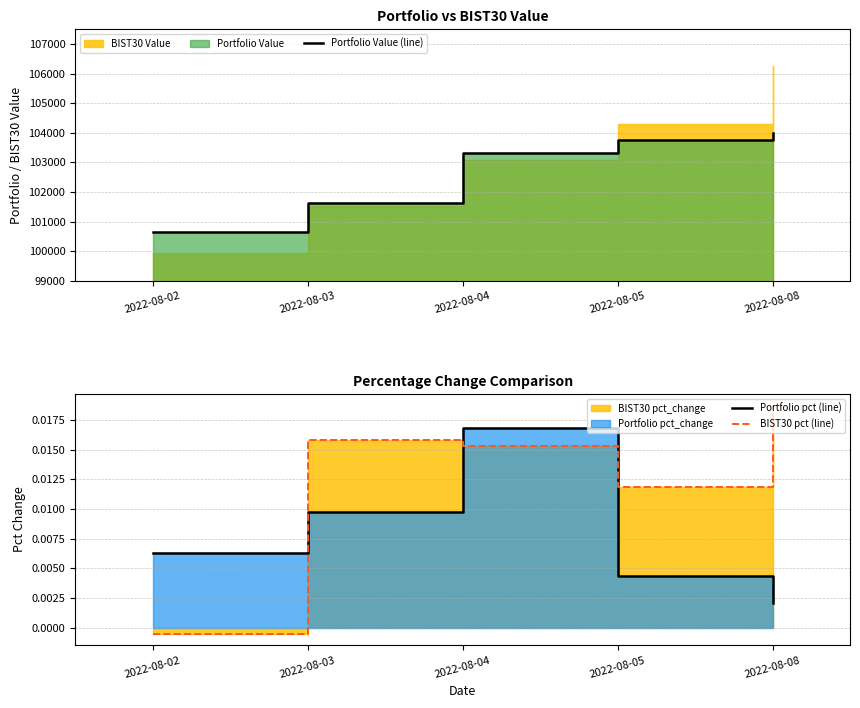

Which series changed the most between 2022-08-02 and 2022-08-08?

Portfolio Value (line)